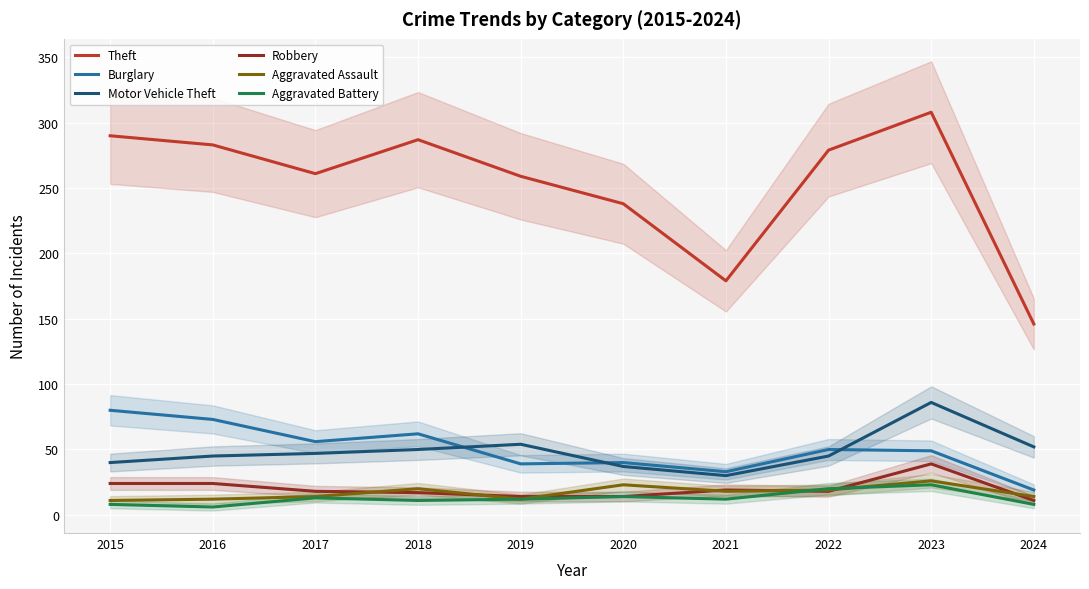

How many data points does each series have?

10